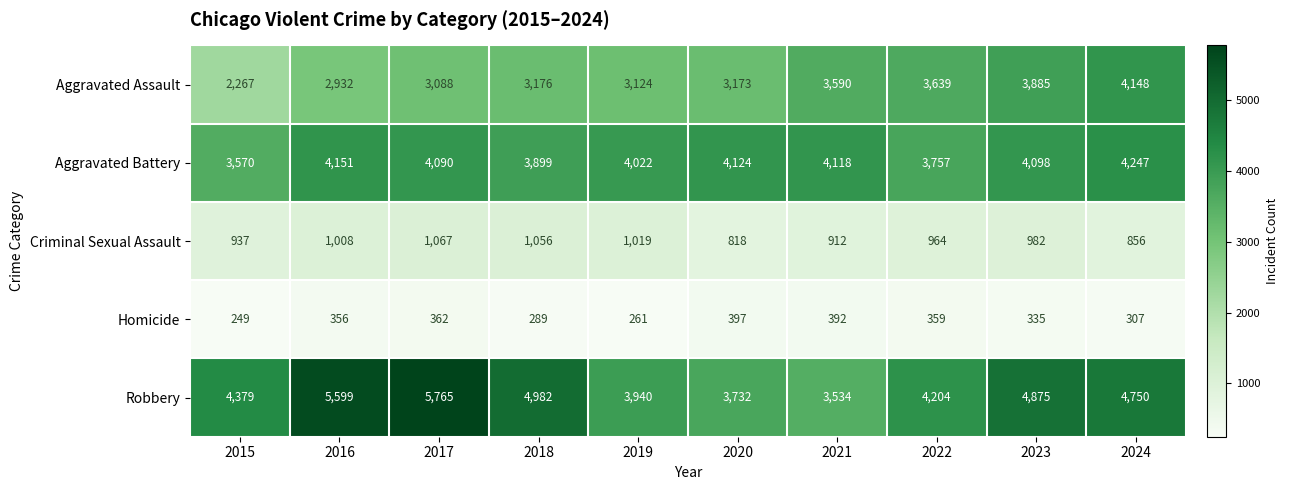

At how many categories does at least one series exceed 3819?

10